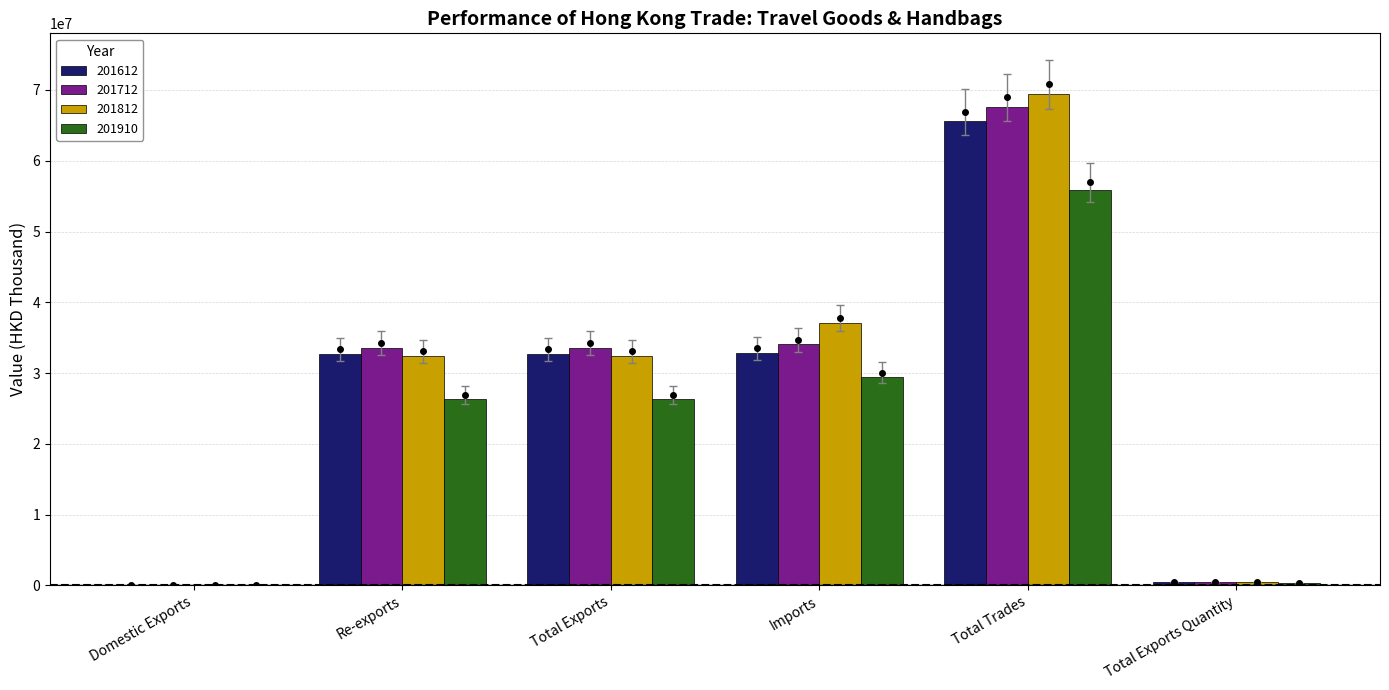

Is it true that 201910 equals 7223944.3 at Re-exports?

False